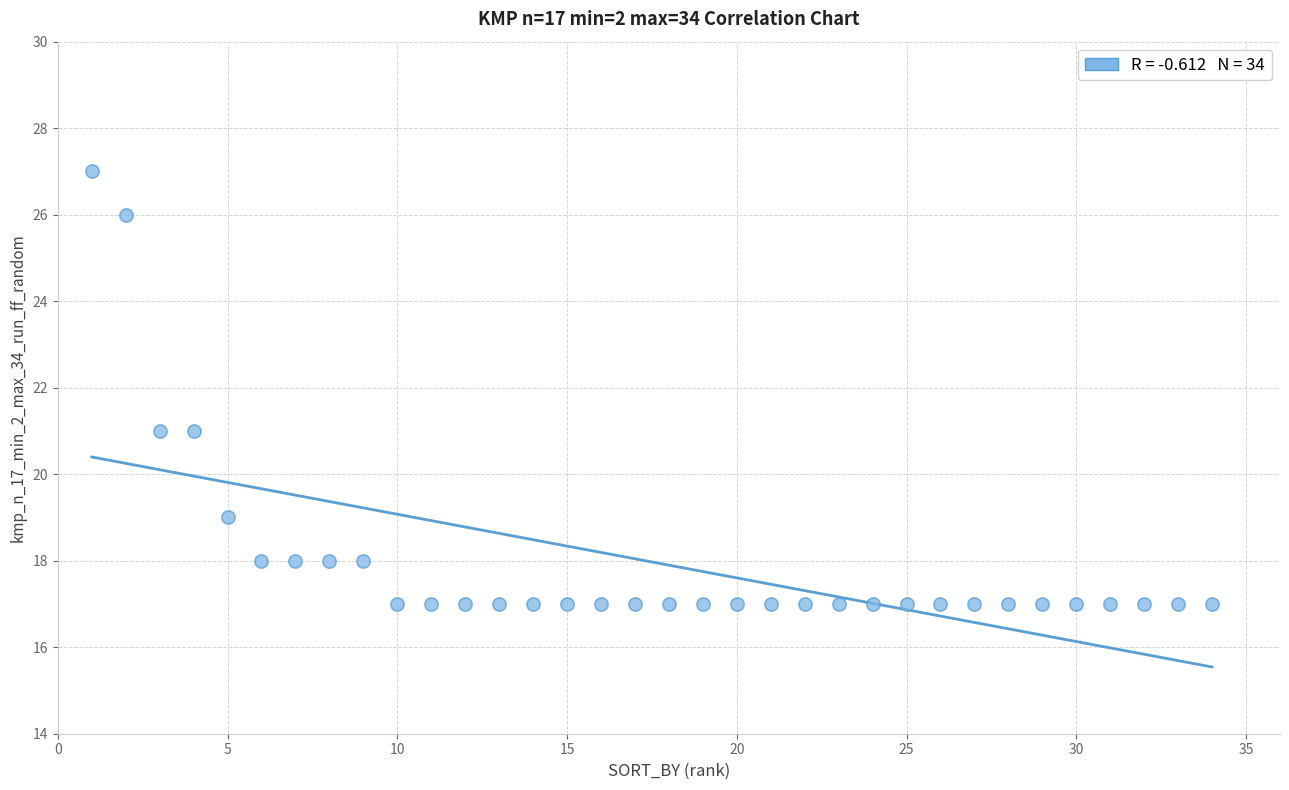

What is the range of X values (max minus min)?

33